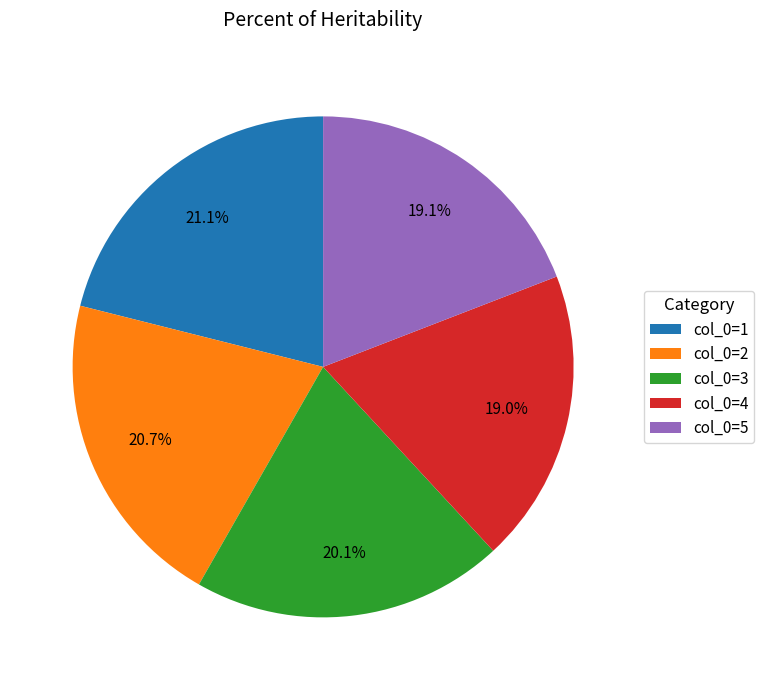

Does col_0=2 account for over 50% of the chart?

No